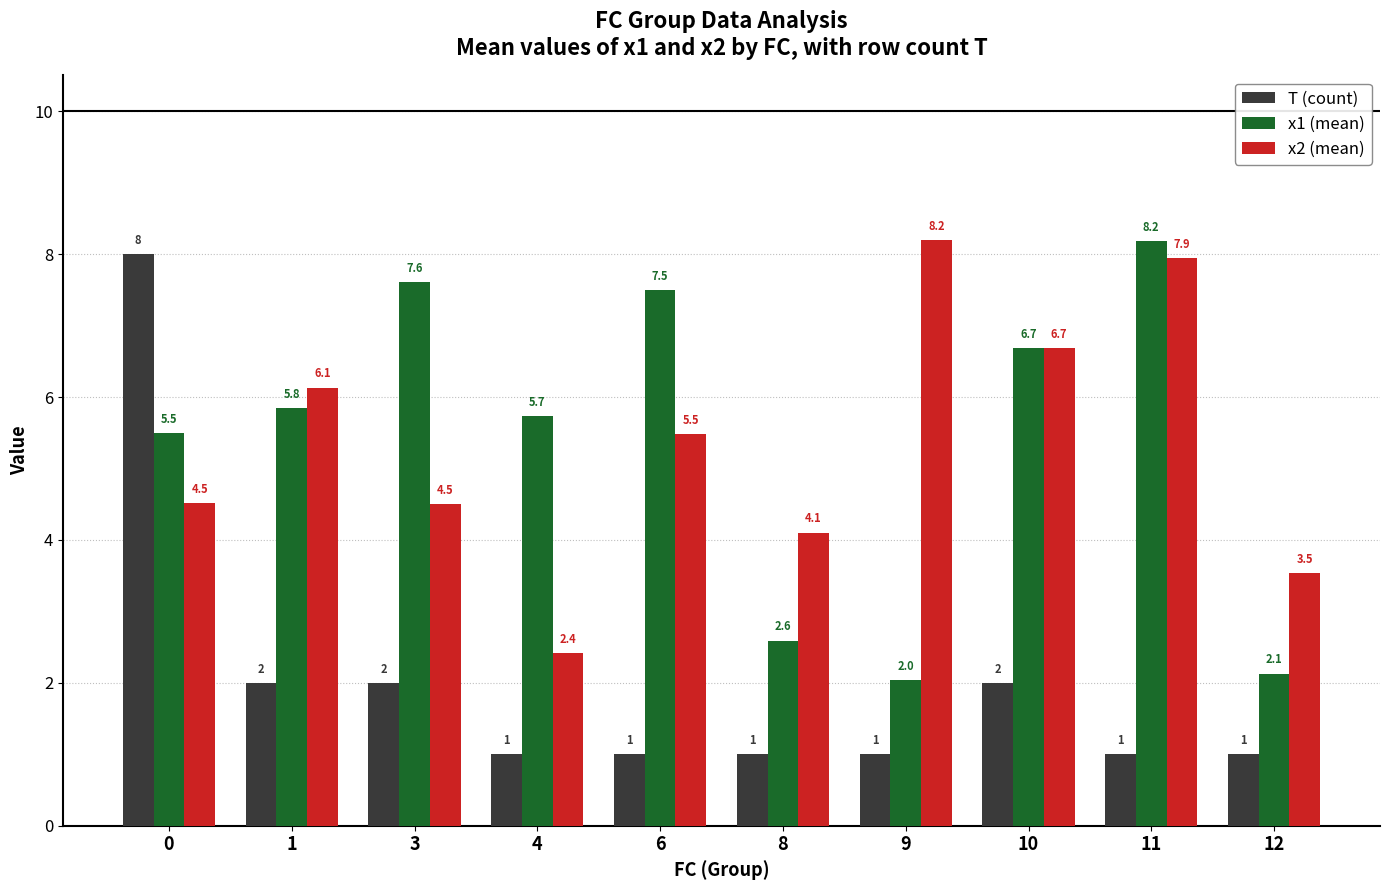

Rank the series at 3 from lowest to highest value.

T (count), x2 (mean), x1 (mean)